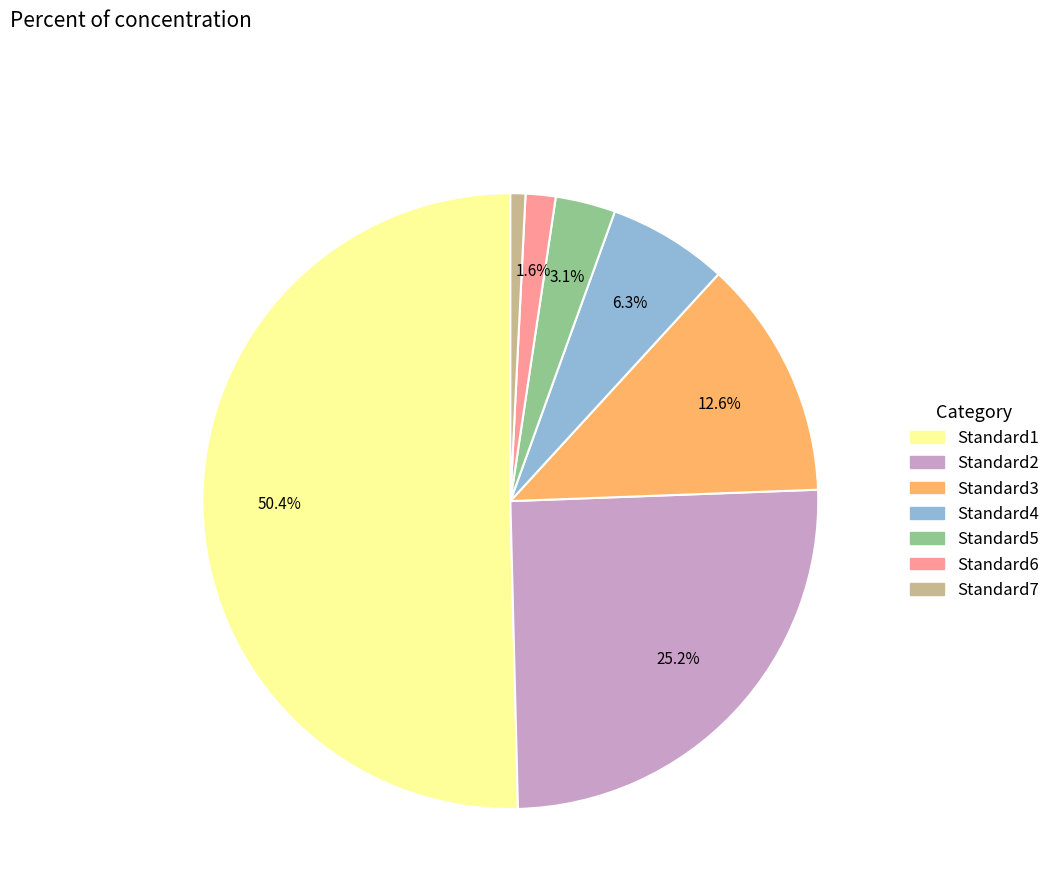

Is it true that Standard1 is 50% of the pie?

True